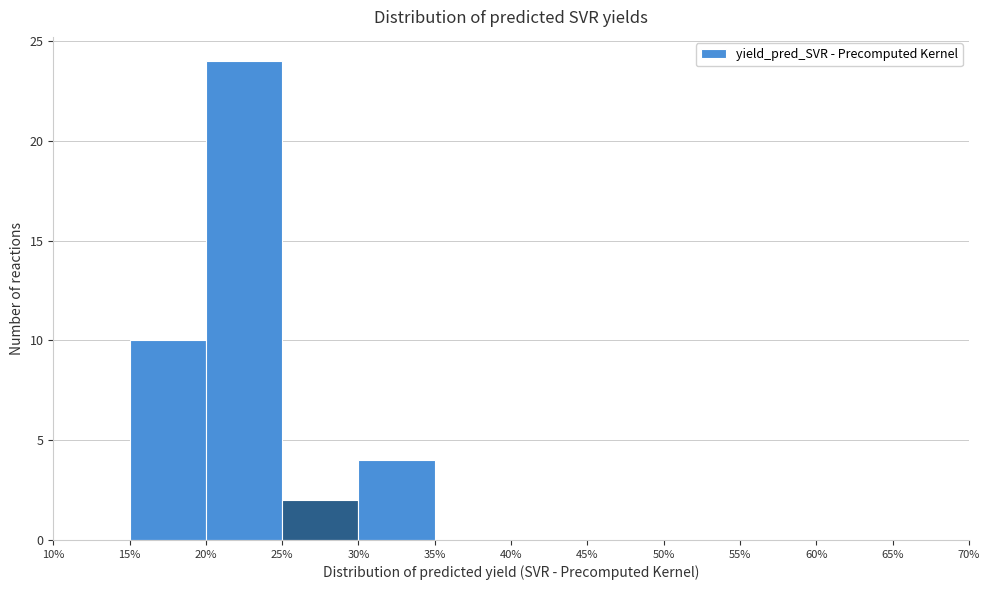

Reading left to right, list every bar in this chart as the range it spans on the x-axis followed by its height. The values are not printed on the chart, so give them approximately, as read against the axis.

10% to 15%: 0
15% to 20%: 10
20% to 25%: 24
25% to 30%: 2
30% to 35%: 4
35% to 40%: 0
40% to 45%: 0
45% to 50%: 0
50% to 55%: 0
55% to 60%: 0
60% to 65%: 0
65% to 70%: 0